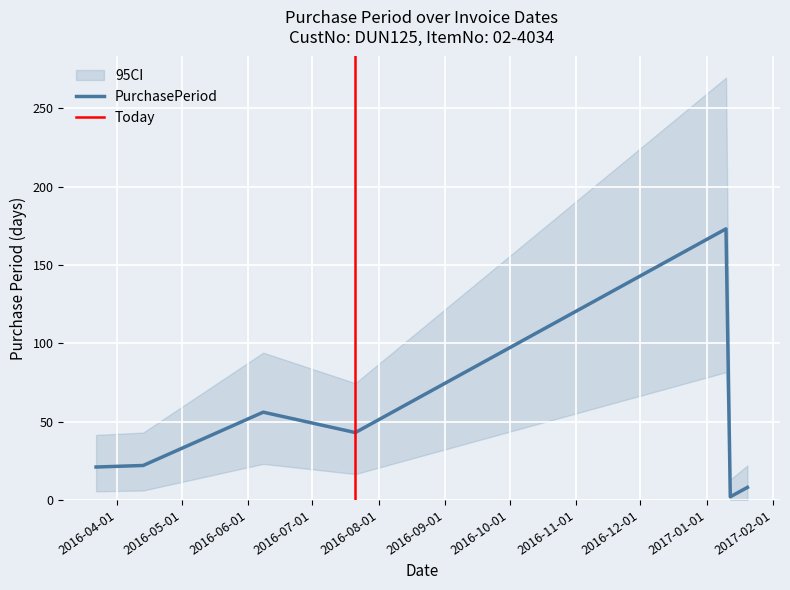

How many lines are shown in the chart?

1